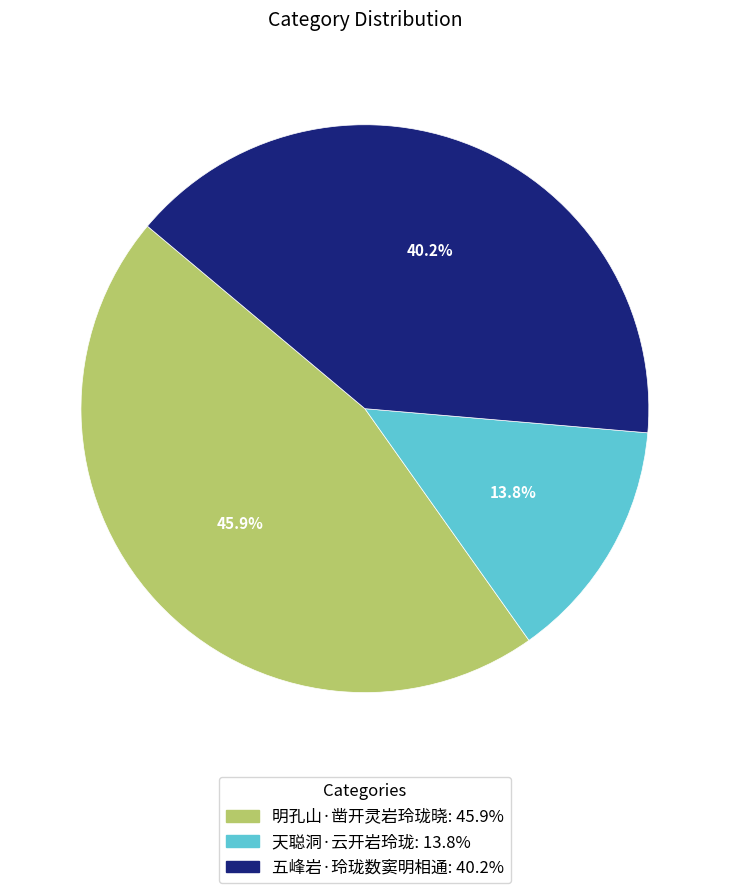

Which category has the biggest portion of the pie?

明孔山·凿开灵岩玲珑晓